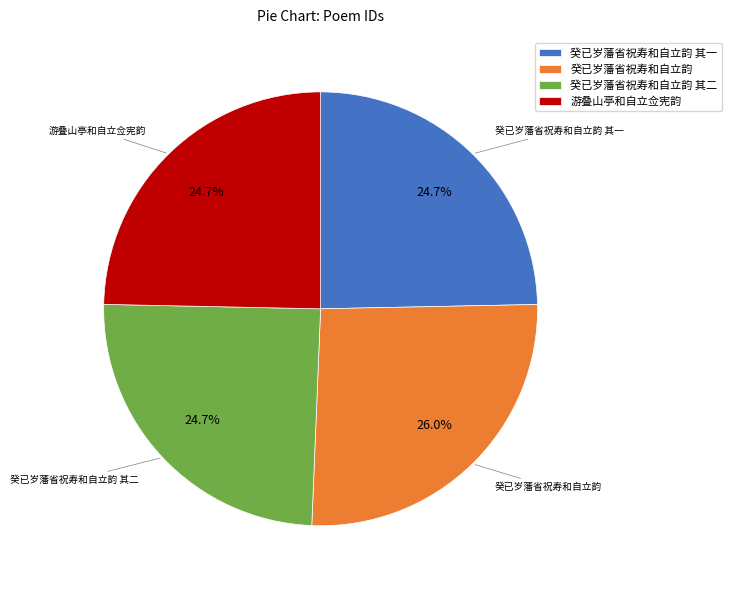

The 癸已岁藩省祝寿和自立韵 其一 slice represents 35% of the pie. True or false?

False